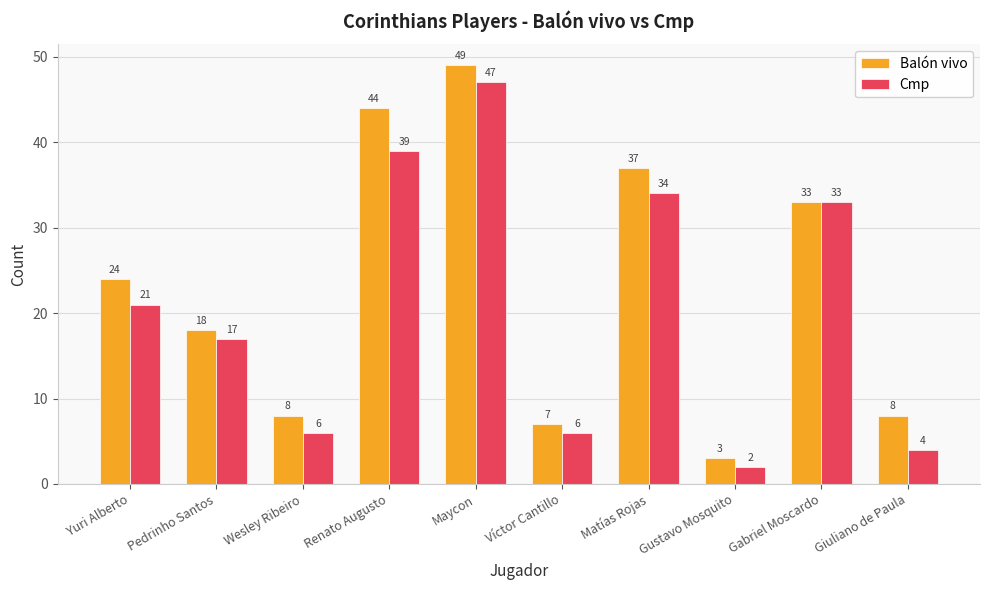

Reading left to right, transcribe all the data shown in this chart.

Balón vivo: Yuri Alberto=24	Pedrinho Santos=18	Wesley Ribeiro=8	Renato Augusto=44	Maycon=49	Víctor Cantillo=7	Matías Rojas=37	Gustavo Mosquito=3	Gabriel Moscardo=33	Giuliano de Paula=8
Cmp: Yuri Alberto=21	Pedrinho Santos=17	Wesley Ribeiro=6	Renato Augusto=39	Maycon=47	Víctor Cantillo=6	Matías Rojas=34	Gustavo Mosquito=2	Gabriel Moscardo=33	Giuliano de Paula=4